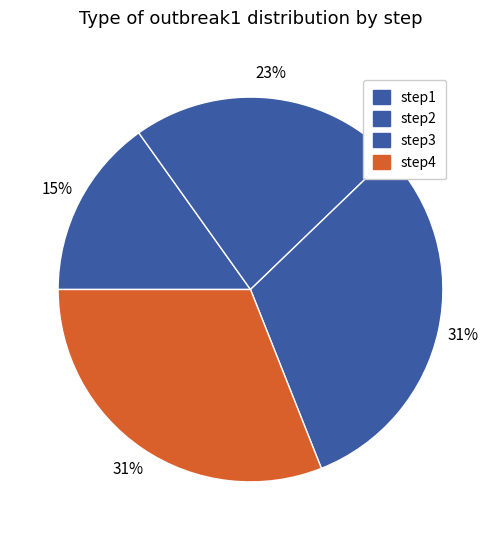

How many slices are in this pie chart?

4